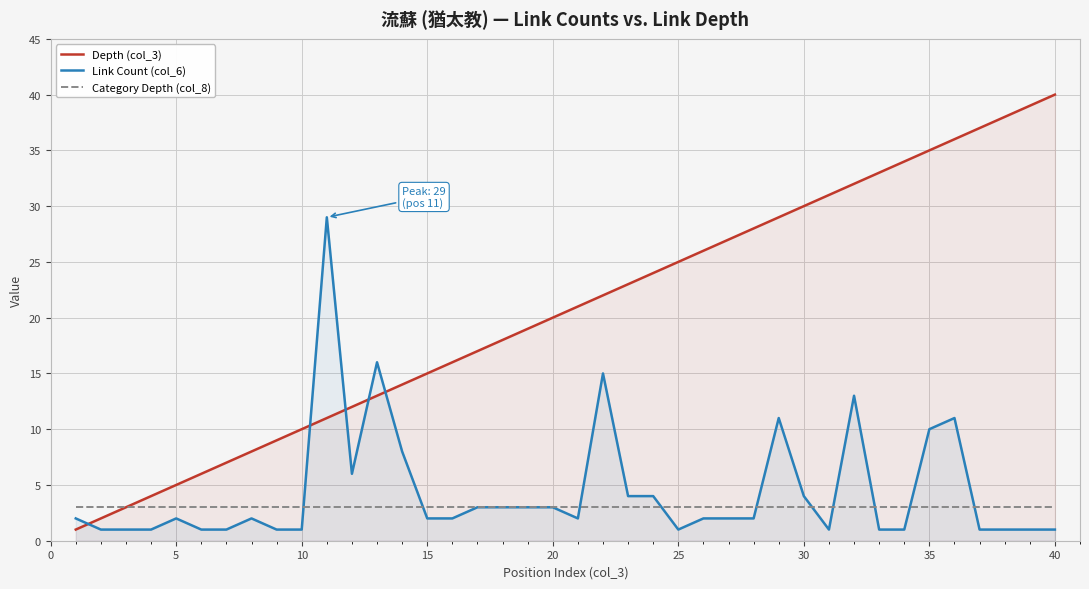

Which series has the largest total across all categories?

Depth (col_3)